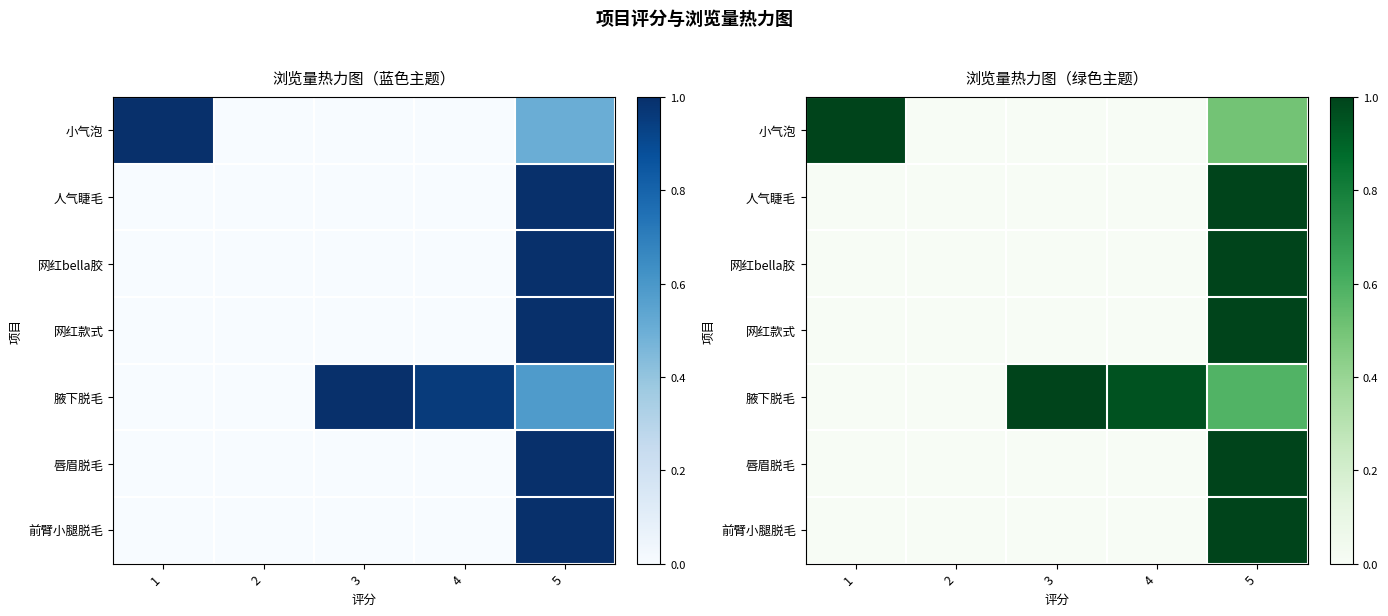

Rank the series at 3 from highest to lowest value.

腋下脱毛, 小气泡, 人气睫毛, 网红bella胶, 网红款式, 唇眉脱毛, 前臂小腿脱毛